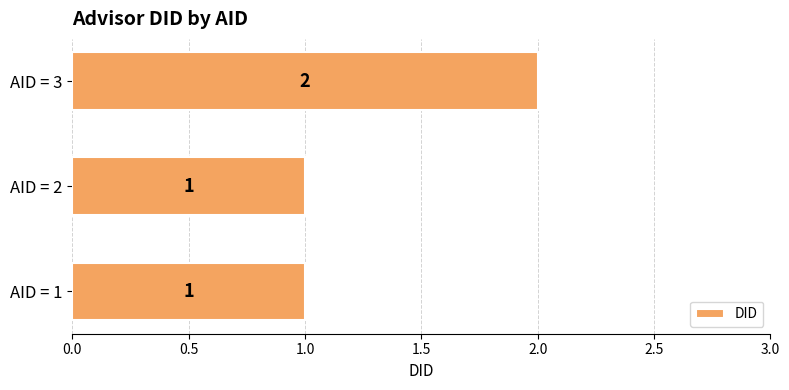

Between AID = 2 and AID = 3, which is larger?

AID = 3